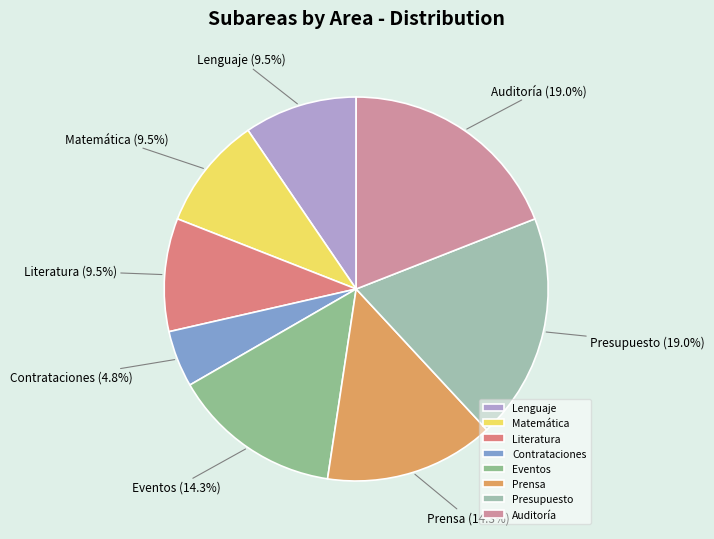

Is Literatura the majority of the pie?

No